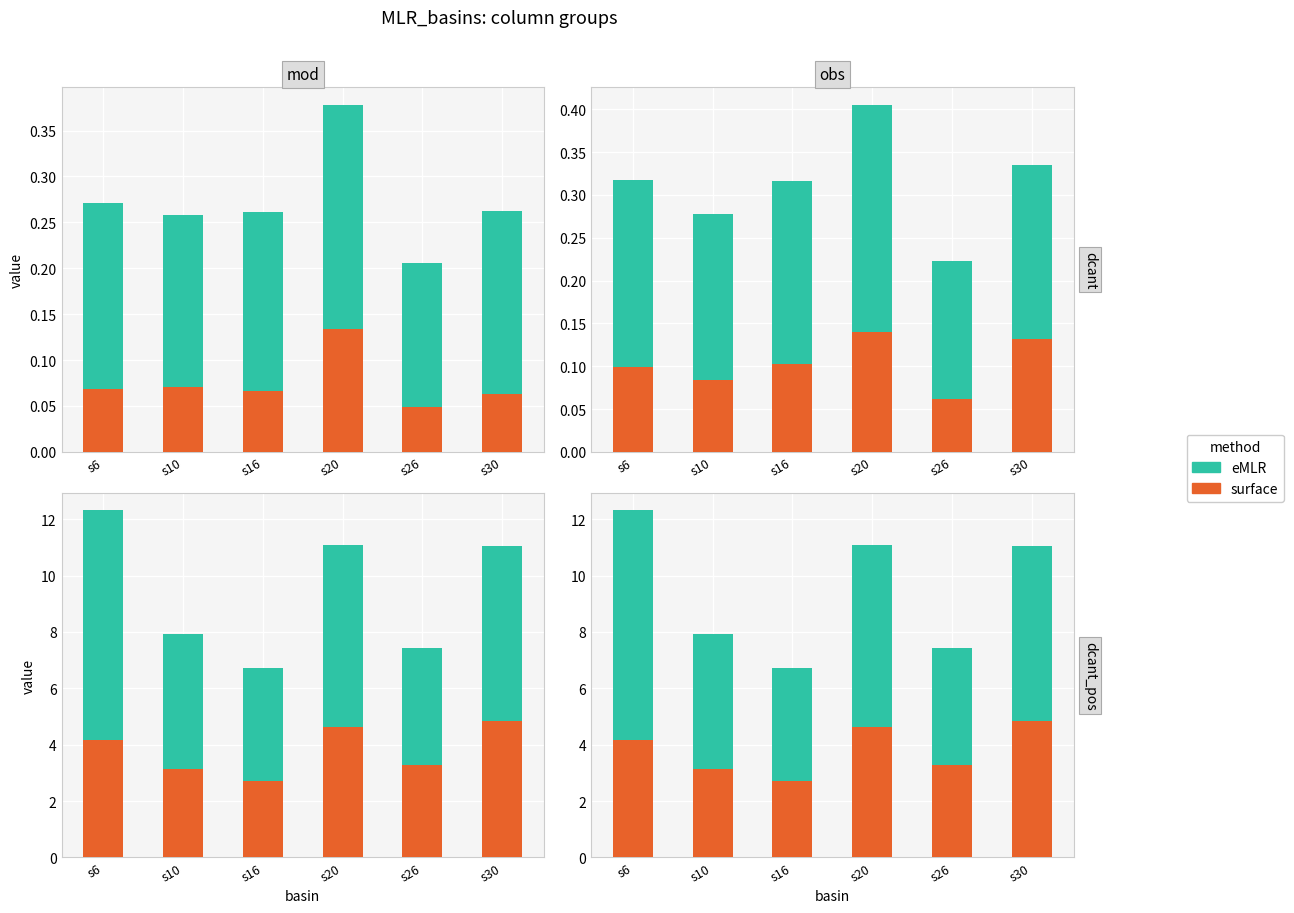

The surface series shows 3.1 at s10. True or false?

True